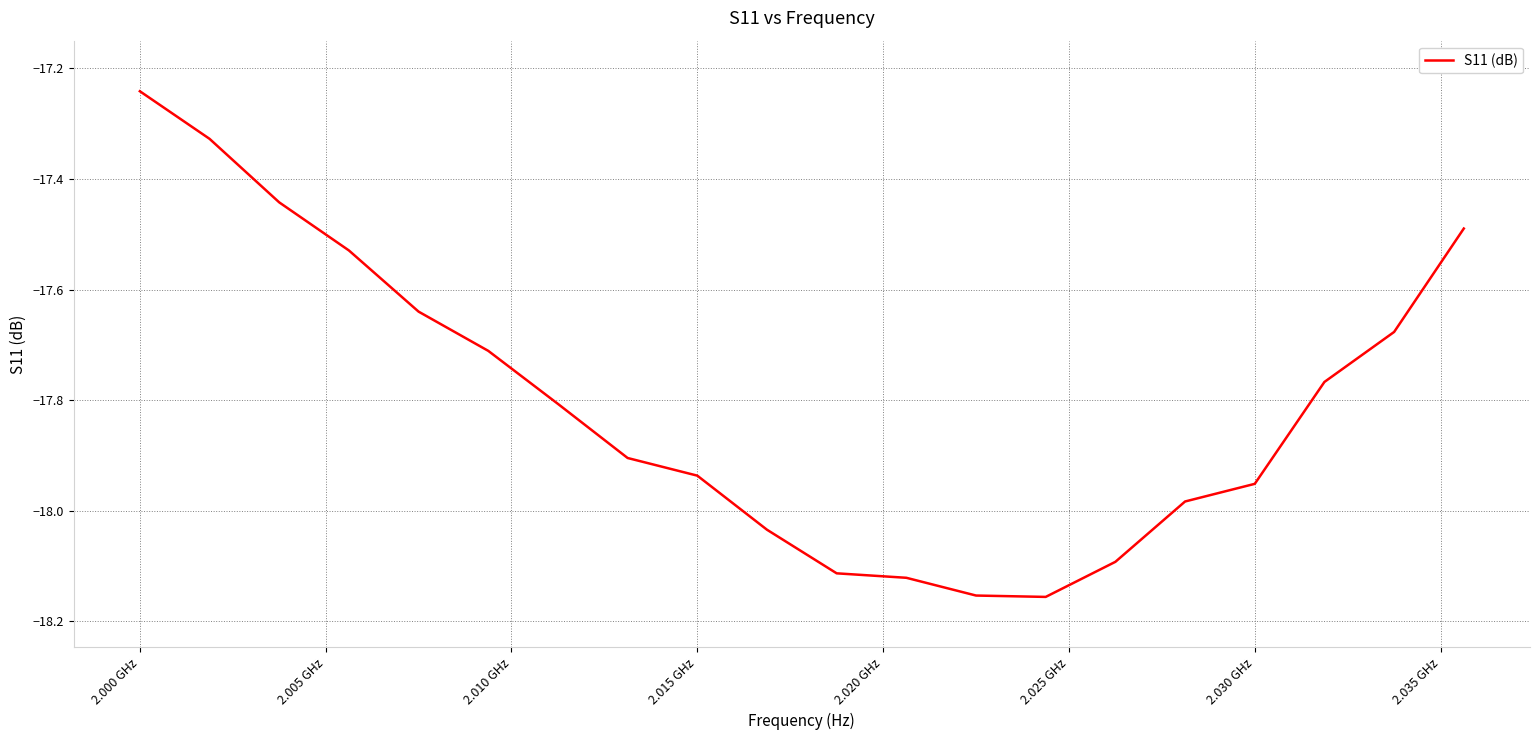

True or false: the data has more than 2 interior local peaks.

False